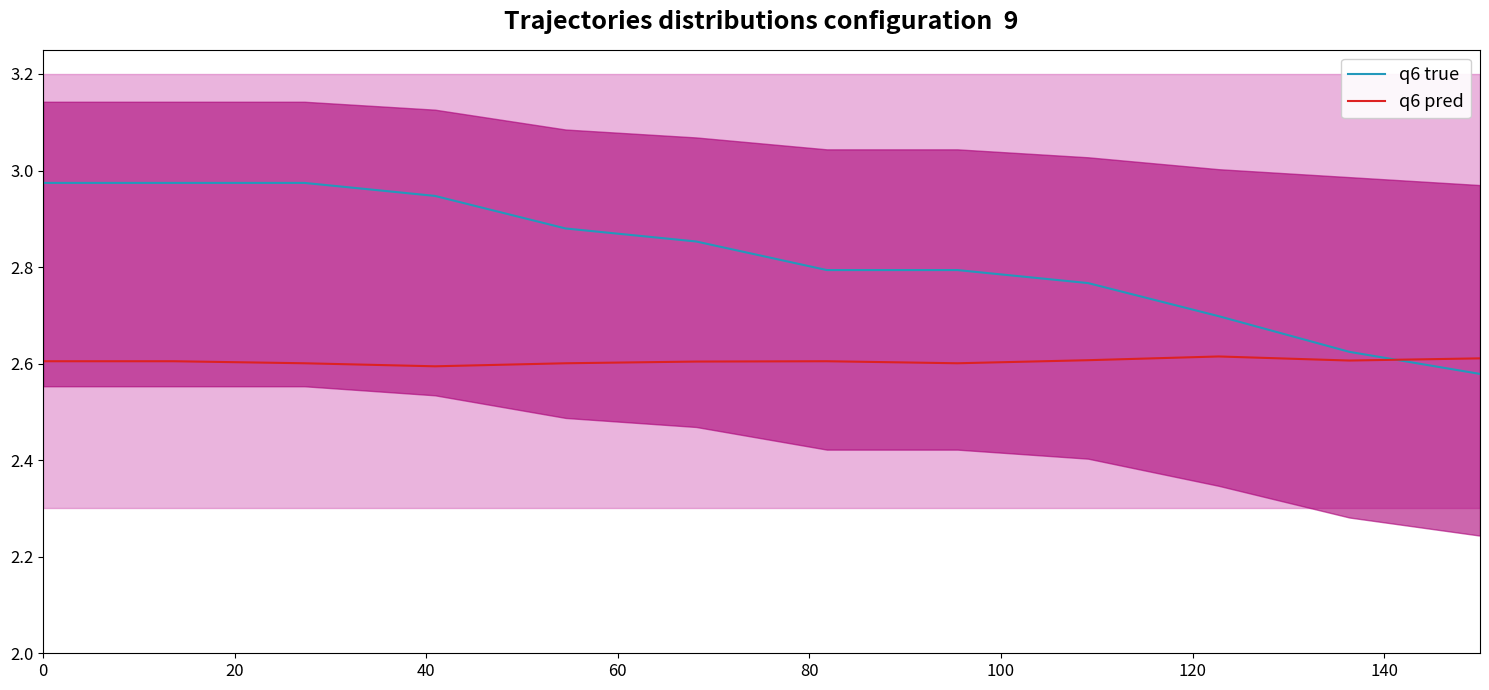

Which series has the largest range (max minus min)?

q6 true